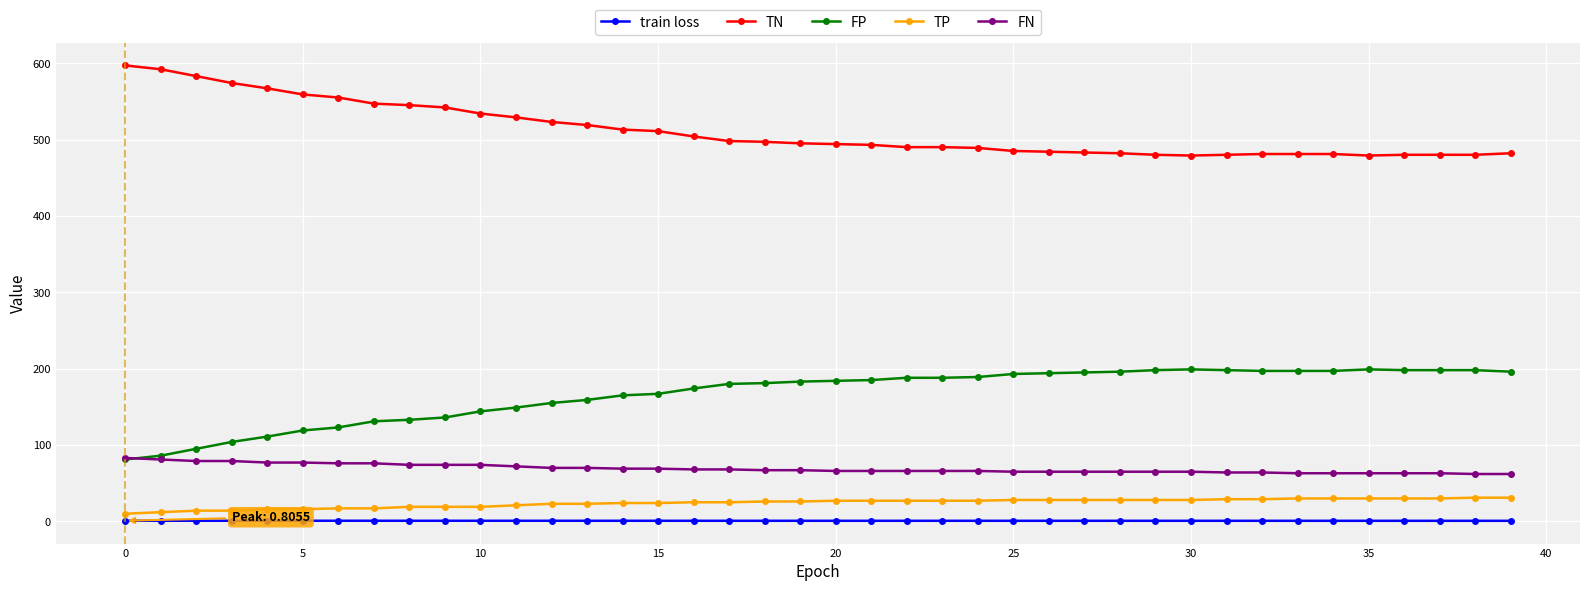

True or false: FP and TN intersect in this chart.

False